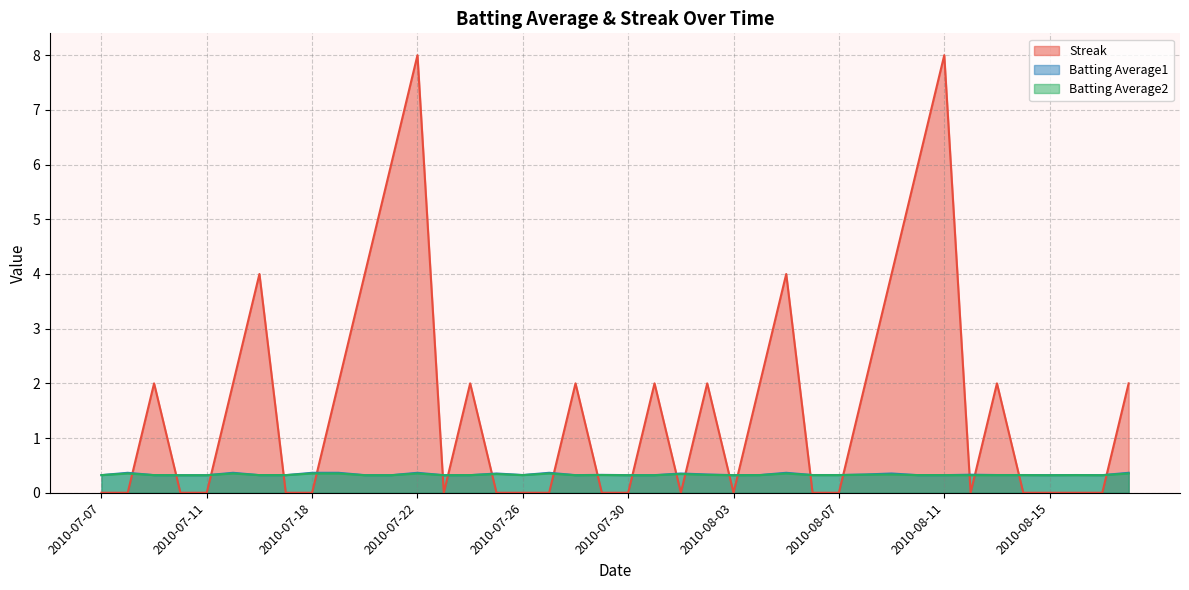

At which label is Batting Average1 closest to 0?

2010-07-10